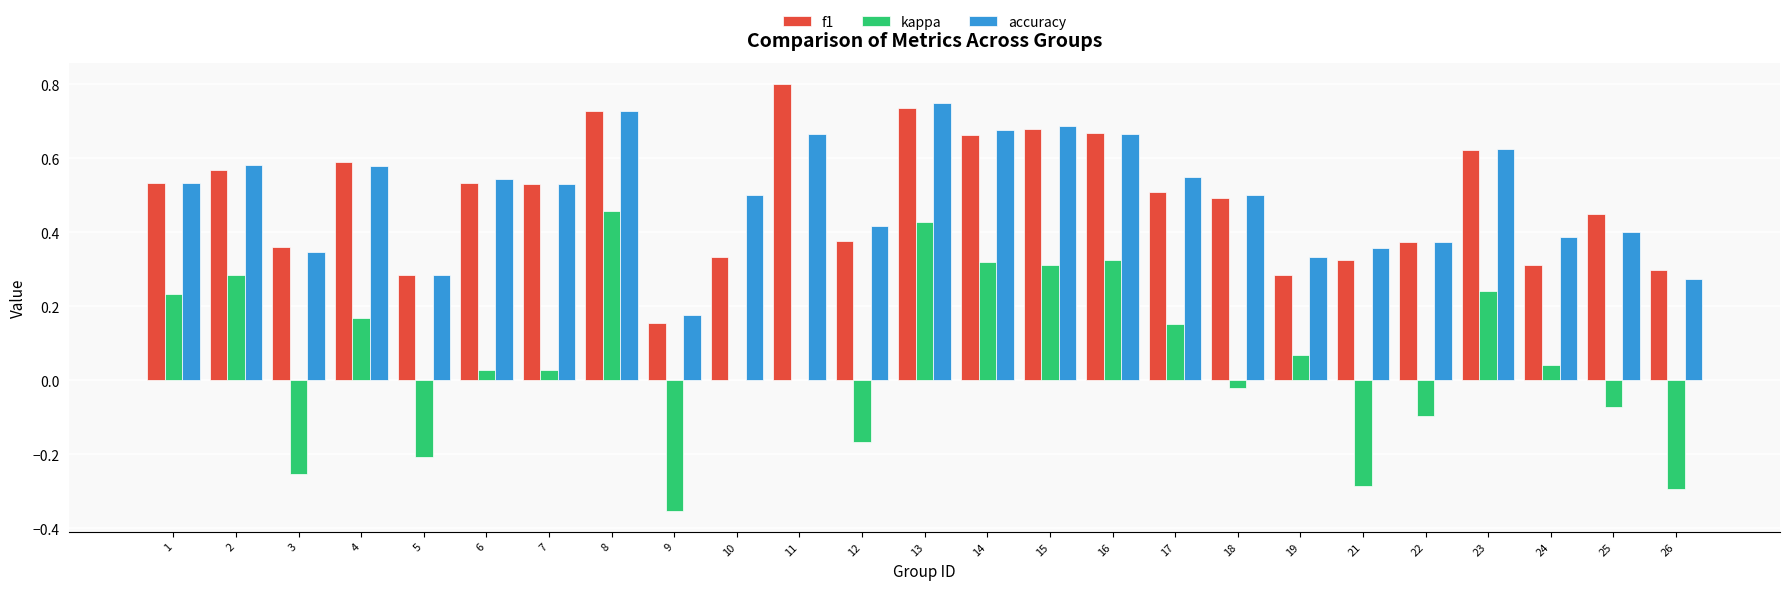

What is the total value across all series at 15?

1.7